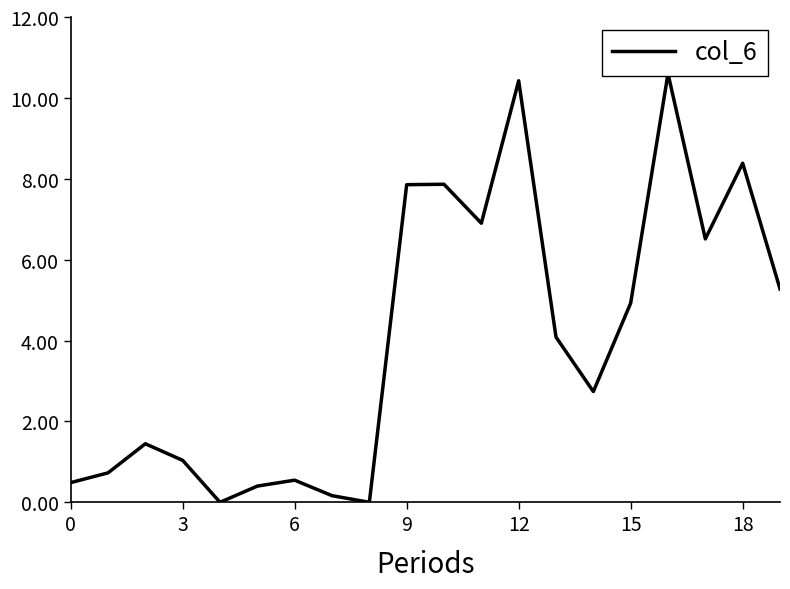

Is this an area chart (filled region under the line)?

No